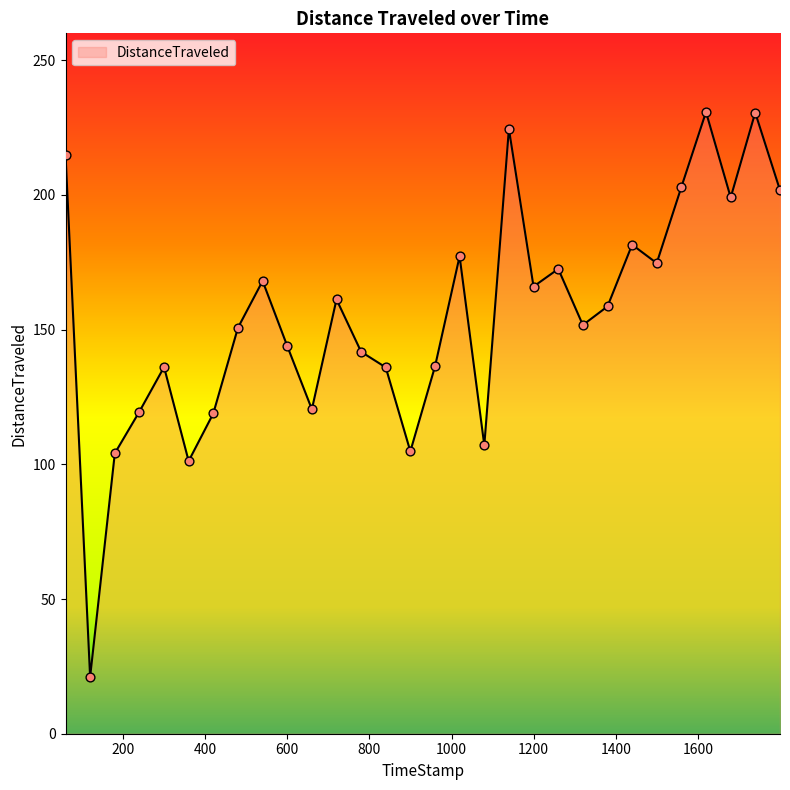

What is the greatest value displayed?

230.8